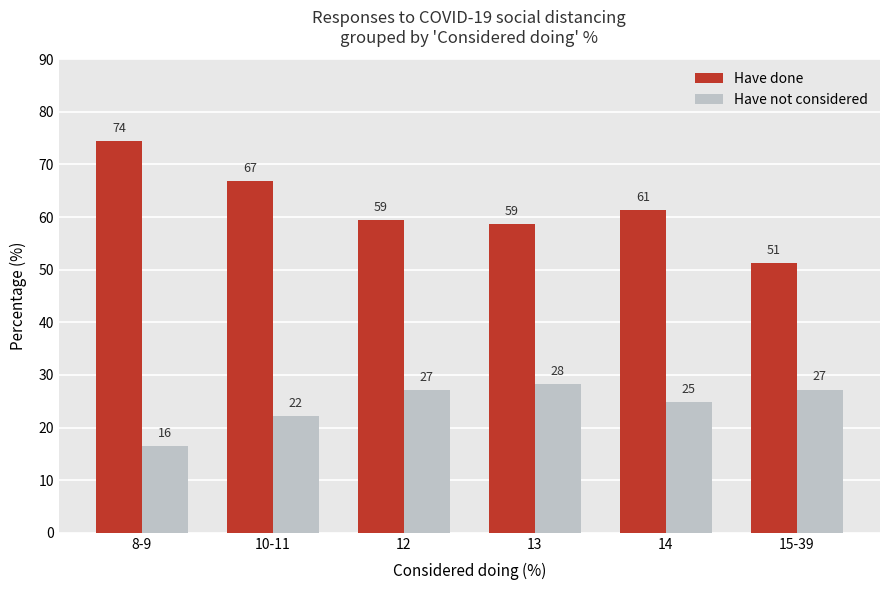

Reading left to right, what are all the values shown in this chart?

Have done: 8-9=74.5	10-11=66.8	12=59.4	13=58.7	14=61.3	15-39=51.2
Have not considered: 8-9=16.5	10-11=22.2	12=27.1	13=28.3	14=24.8	15-39=27.2